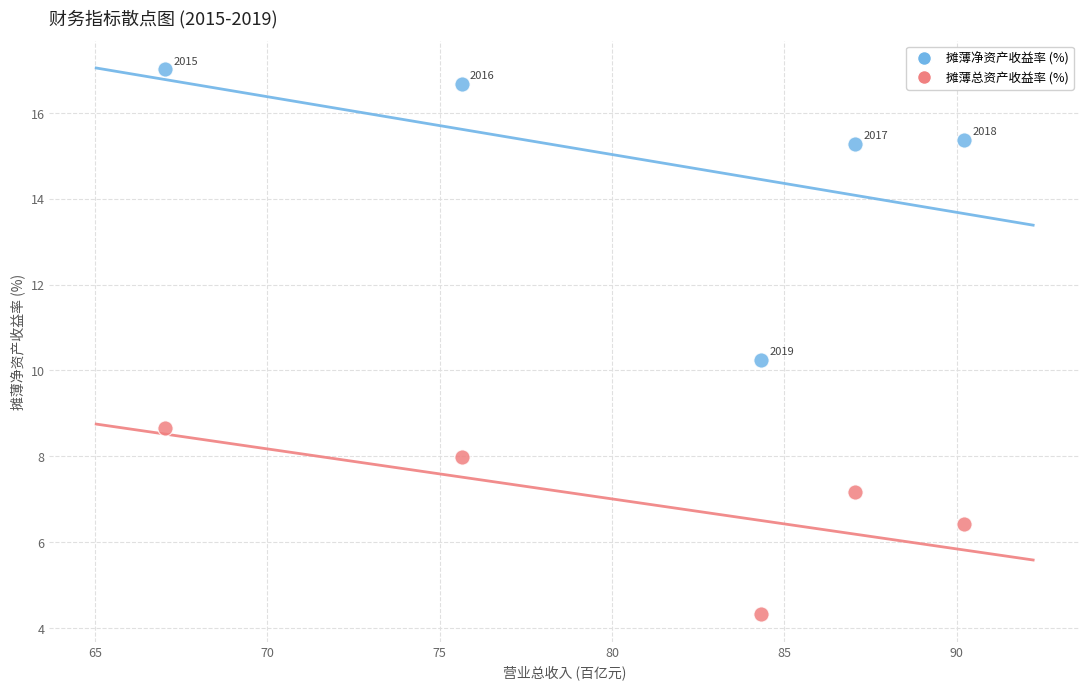

Which series contains the lowest Y value?

摊薄总资产收益率 (%)